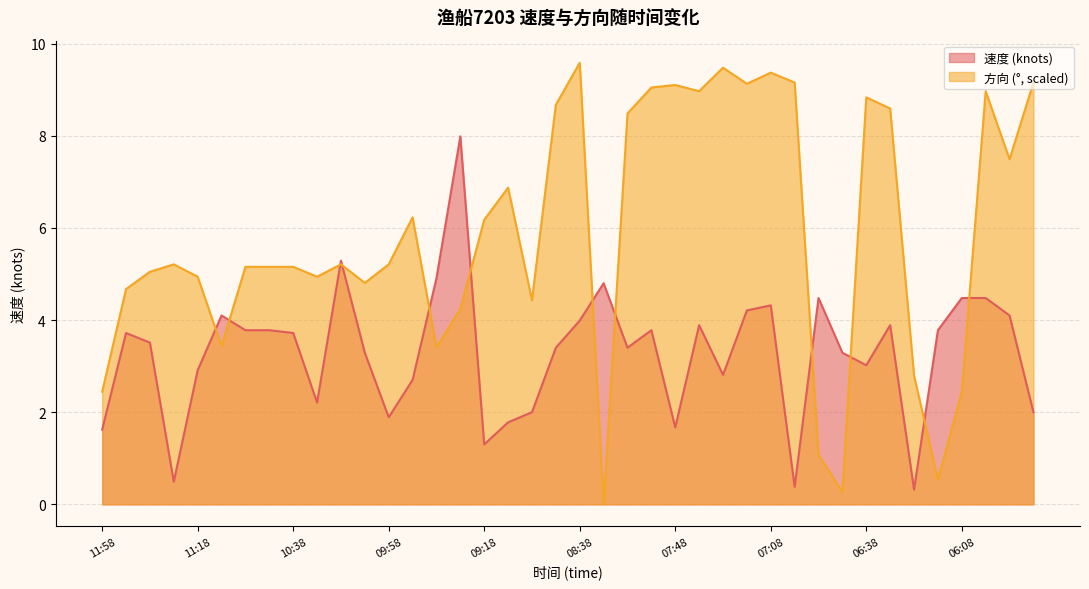

After their last crossing, which series has the higher values: 速度 or 方向?

方向